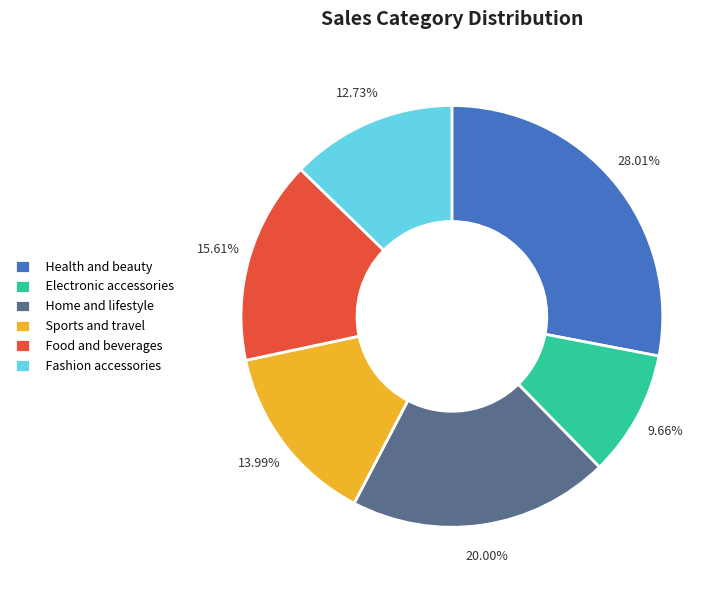

Is there a majority slice in this chart?

No